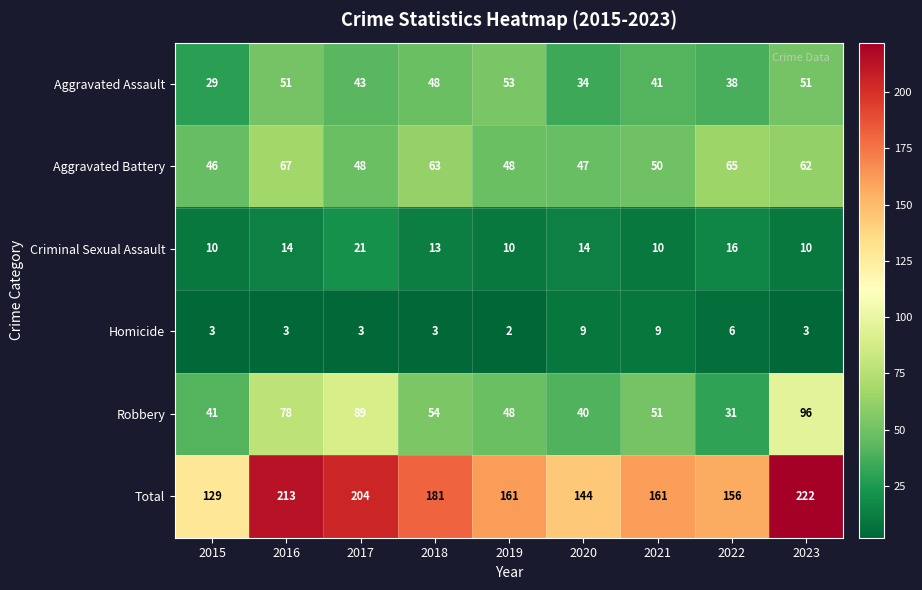

How many series are shown in this chart?

6